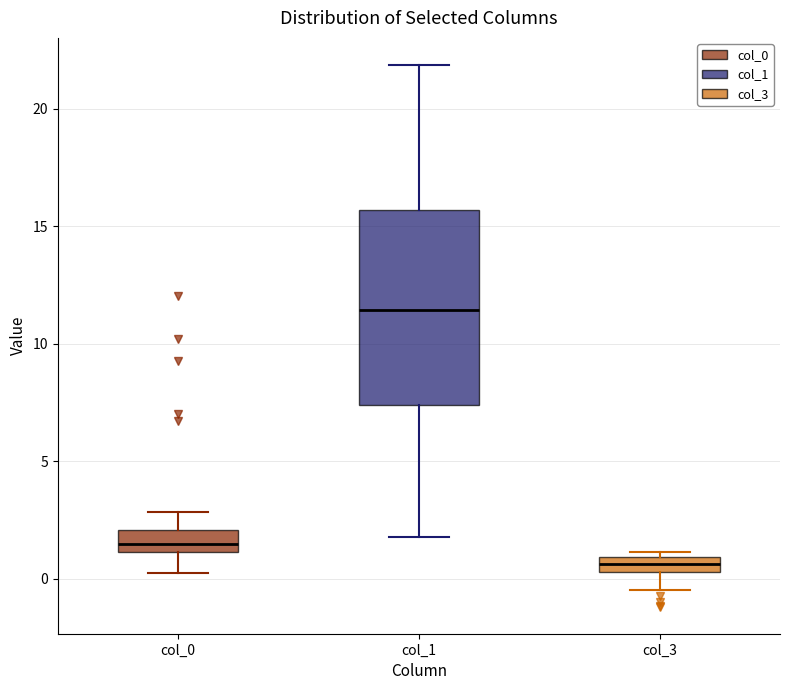

Which box is the tallest, from its lower edge to its upper edge?

col_1